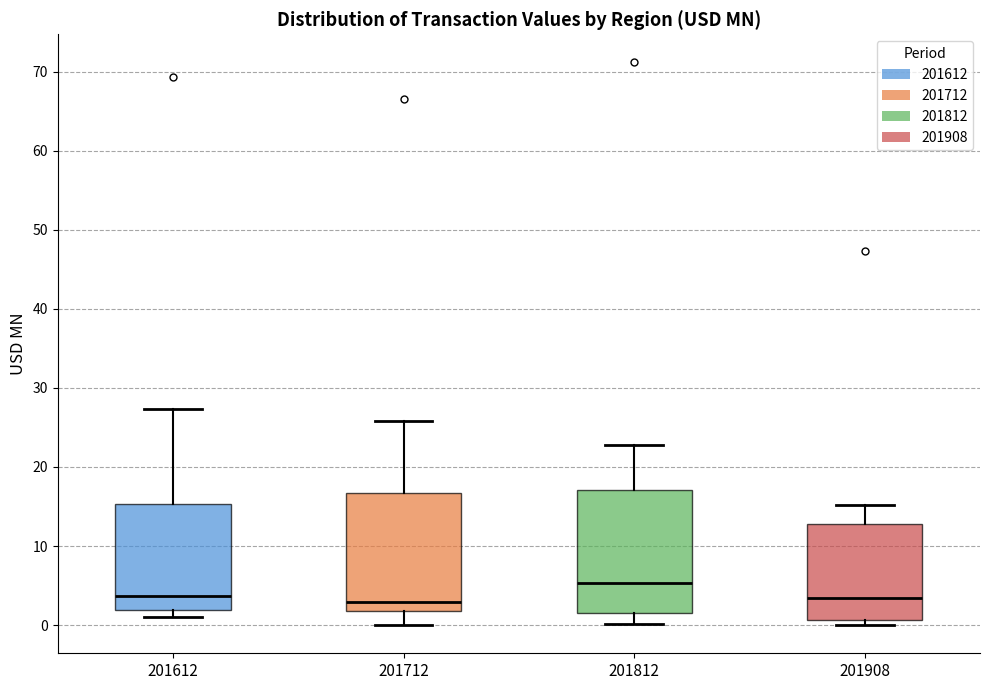

Which box's median line is the highest?

201812